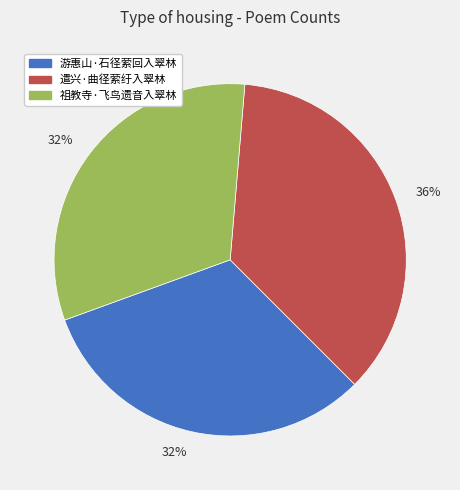

To the nearest percent, what is the difference between the largest and smallest slice percentages?

4%